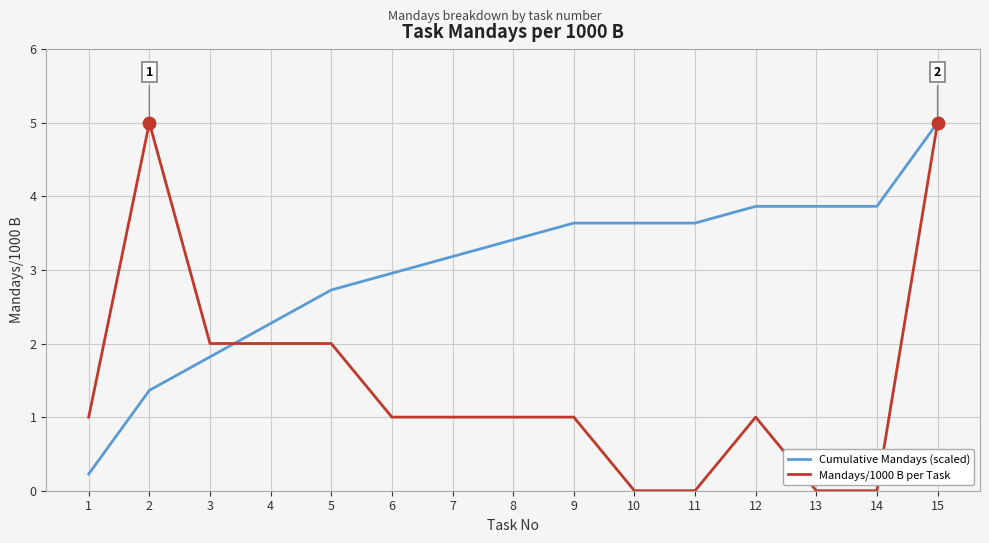

Which series changed the most between 9 and 13?

Mandays/1000 B per Task